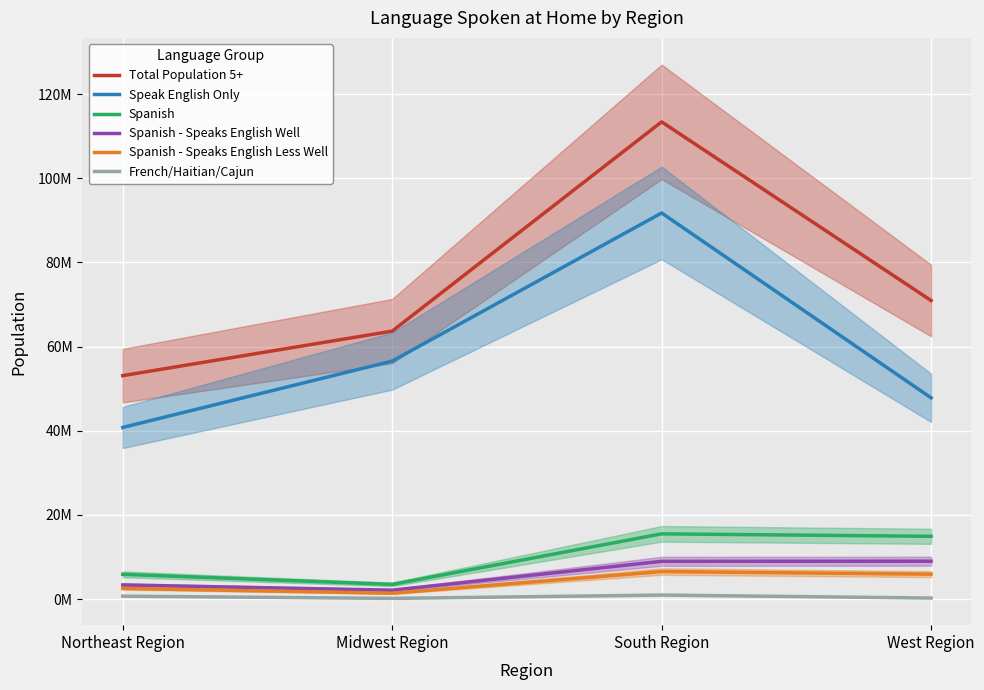

What are all the series names shown in the legend?

Total Population 5+, Speak English Only, Spanish, Spanish - Speaks English Well, Spanish - Speaks English Less Well, French/Haitian/Cajun